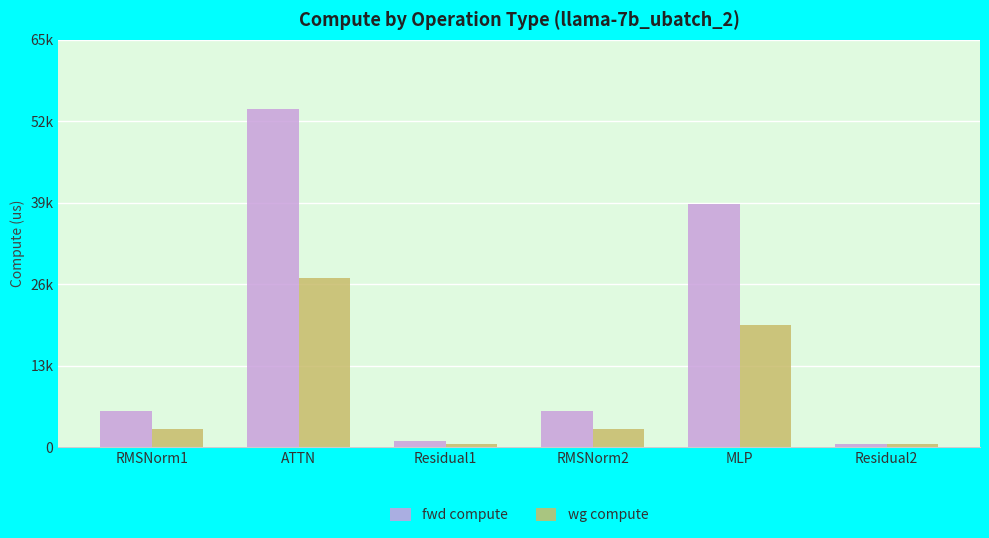

Reading right to left, what are all the values shown in this chart?

fwd compute: Residual2=502.0	MLP=38845.9	RMSNorm2=5678.6	Residual1=1004.0	ATTN=53889.0	RMSNorm1=5678.6
wg compute: Residual2=502.0	MLP=19423.0	RMSNorm2=2839.3	Residual1=502.0	ATTN=26944.5	RMSNorm1=2839.3